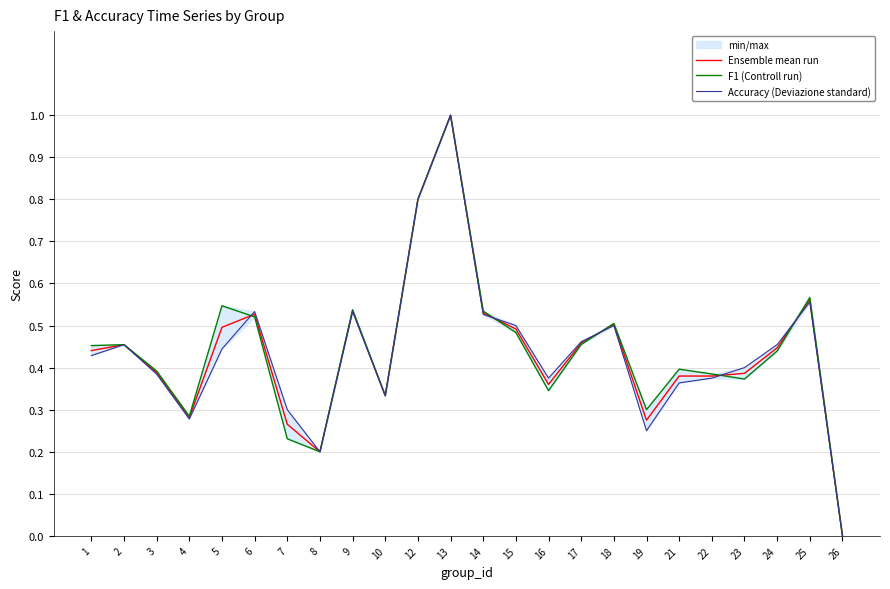

How many F1 (Controll run) values are between 0 and 1?

24